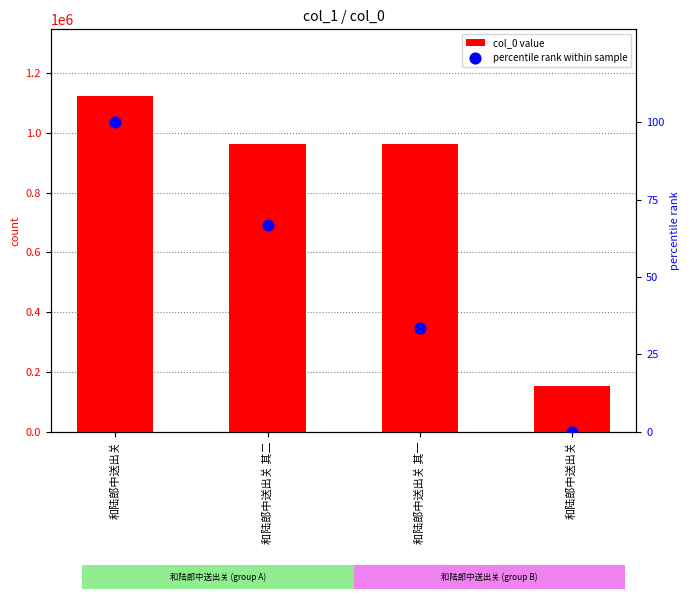

What are all the series names shown in the legend?

col_0 value, percentile rank within sample